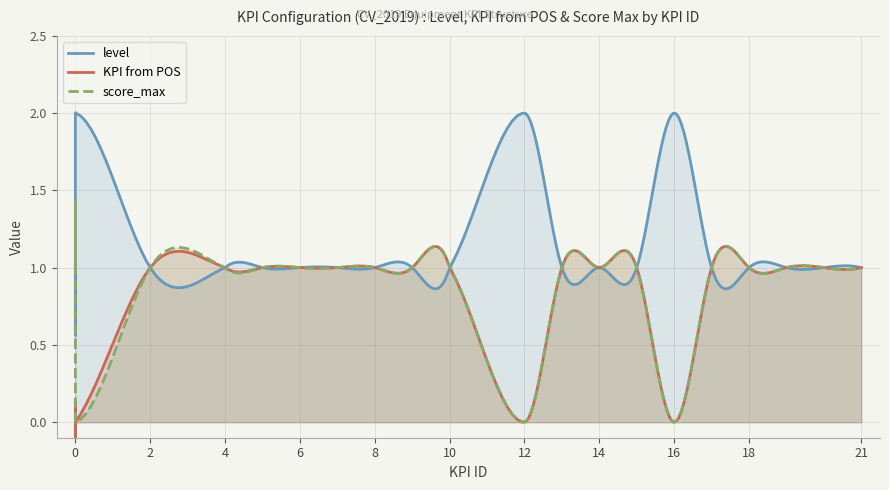

How many categories are shown in the chart?

21